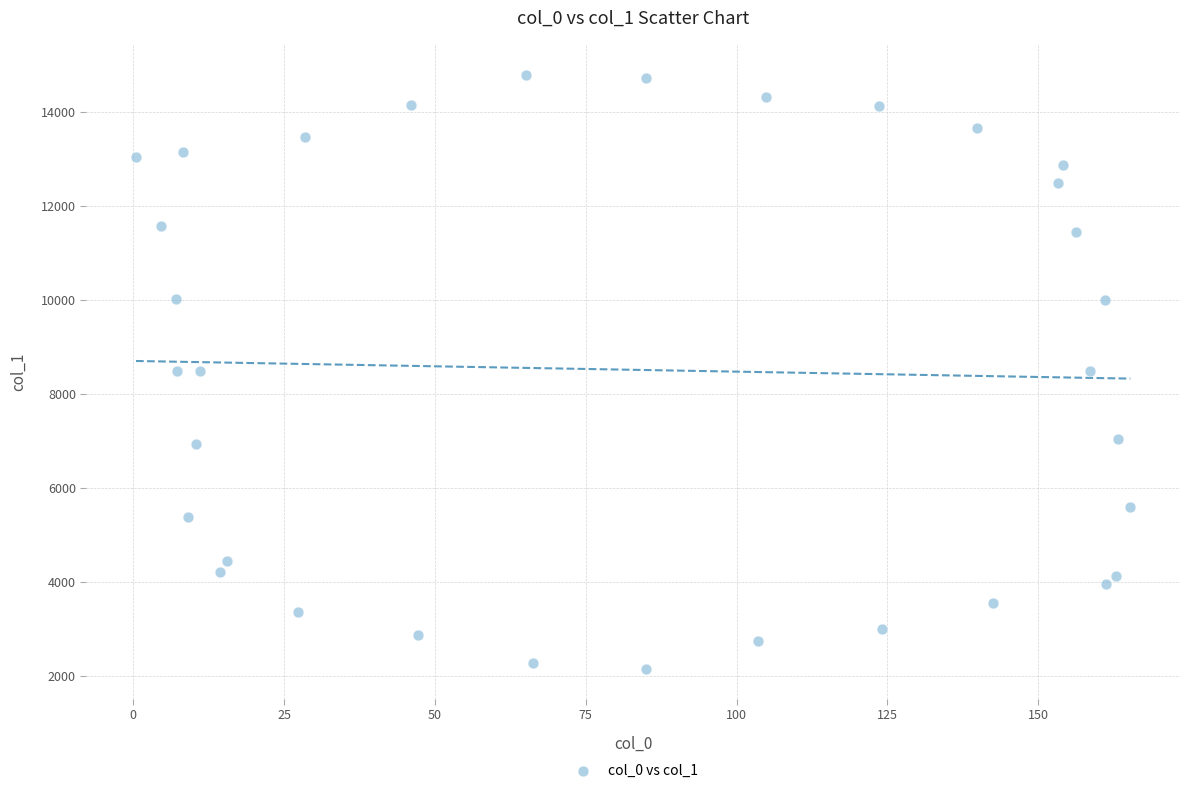

What is the range of Y values (max minus min)?

12647.8